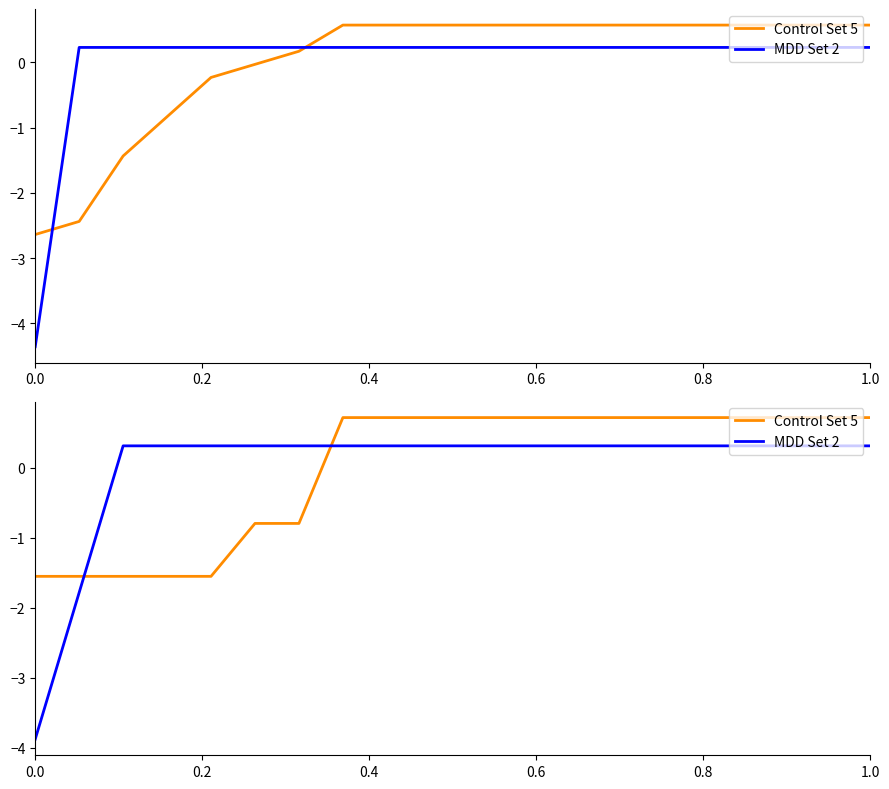

How many values in Control Set 5 are above zero?

13